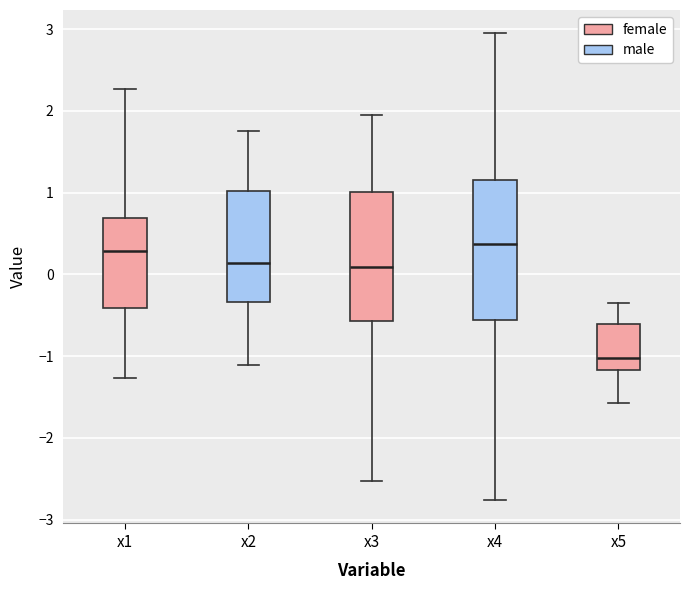

Which box's median line is the lowest?

x5